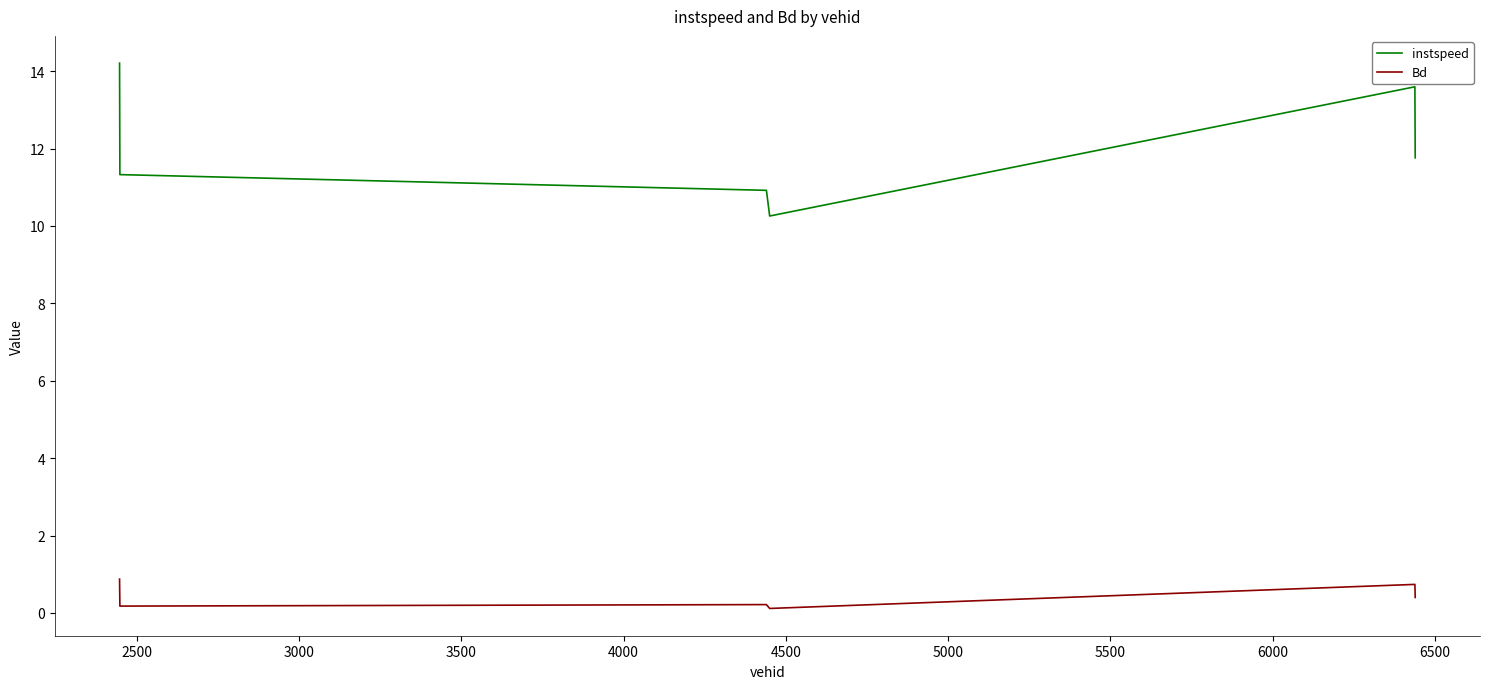

What is the difference between the maximum and second lowest values in the instspeed series?

3.3